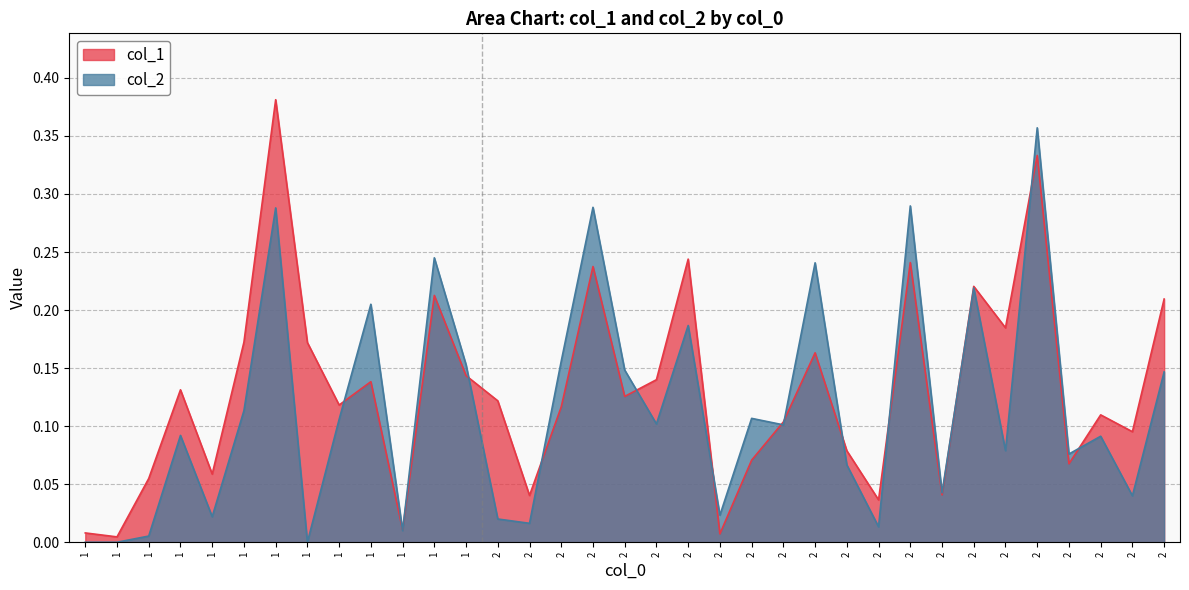

List the series in order of their overall mean, lowest first.

col_2, col_1